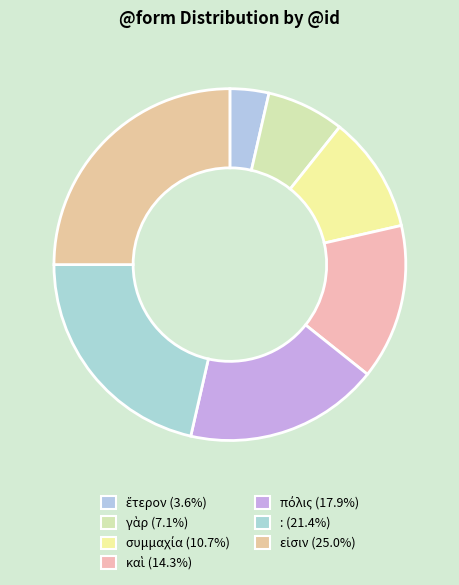

To the nearest percent, what portion does καὶ represent?

14%